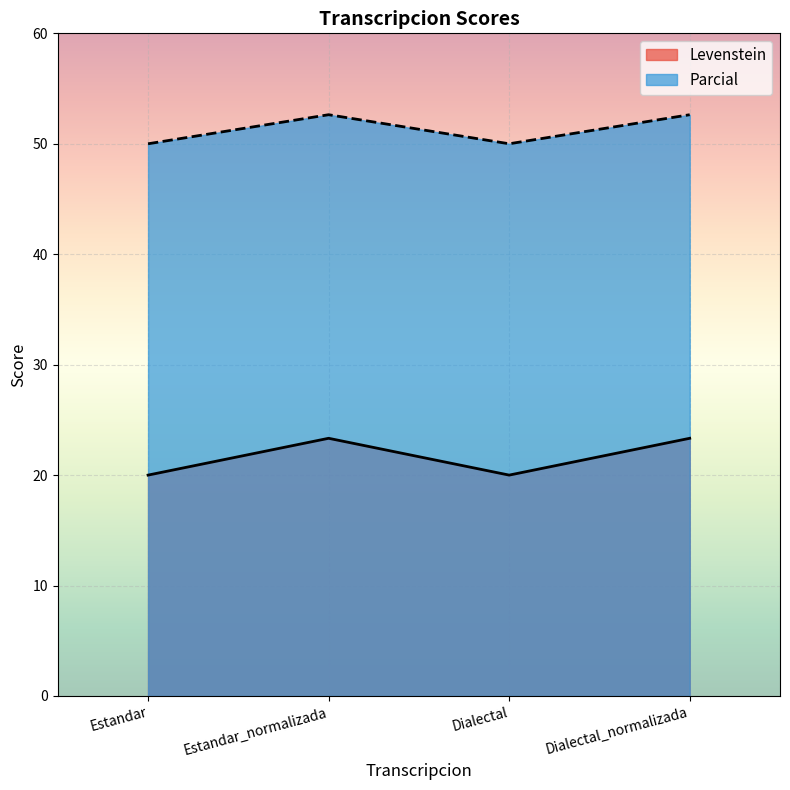

How many lines are shown in the chart?

2